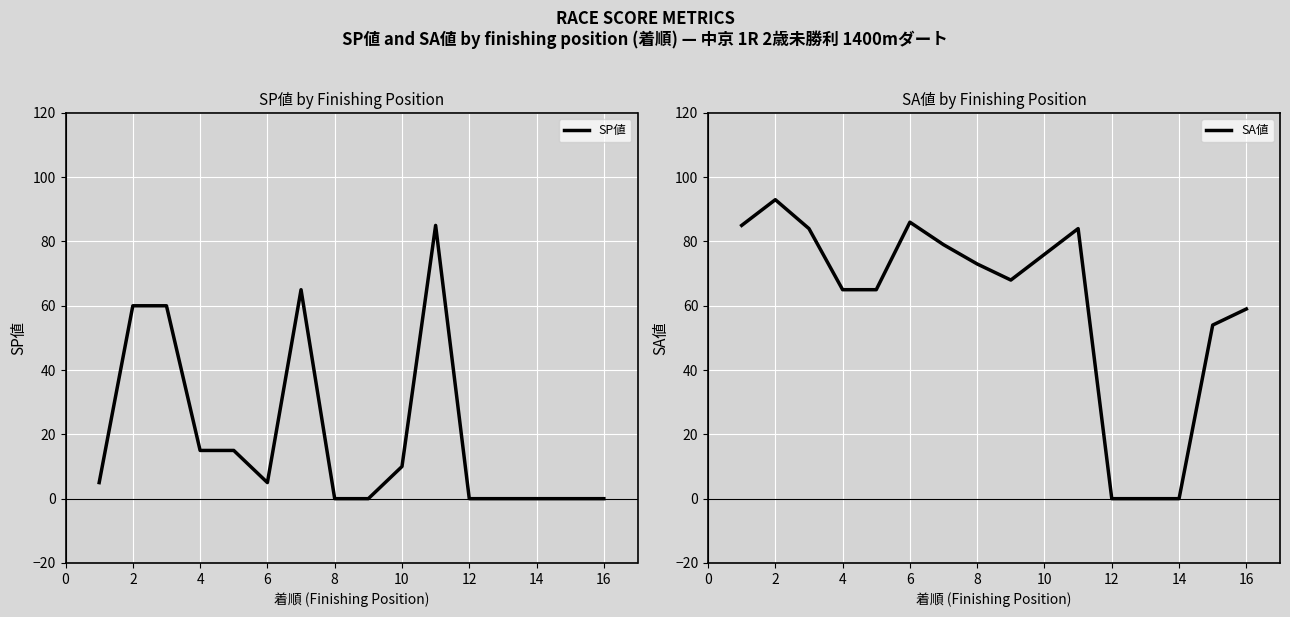

What is the sum of all SA値 values?

971